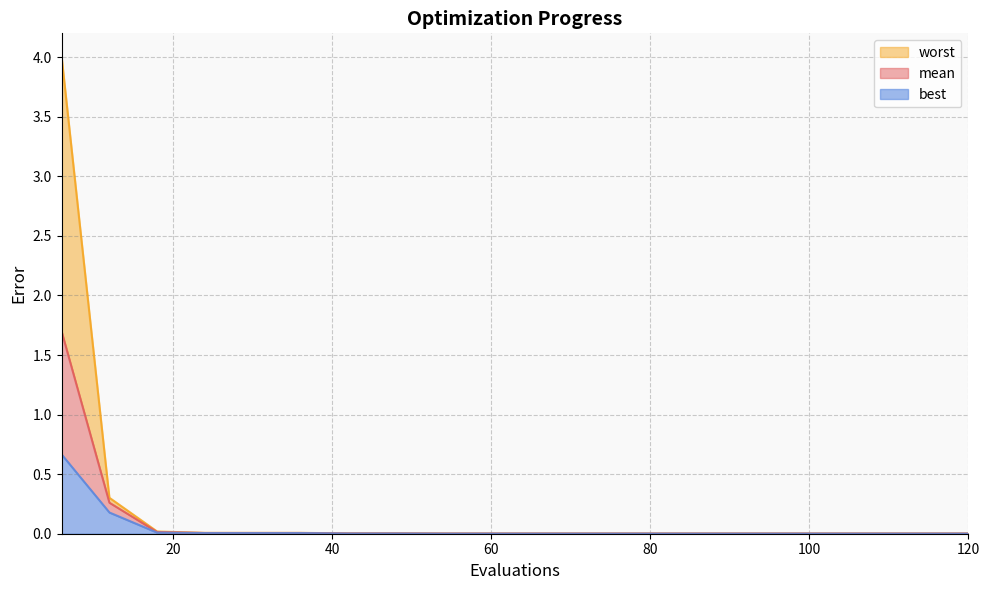

How many series are shown in this chart?

3